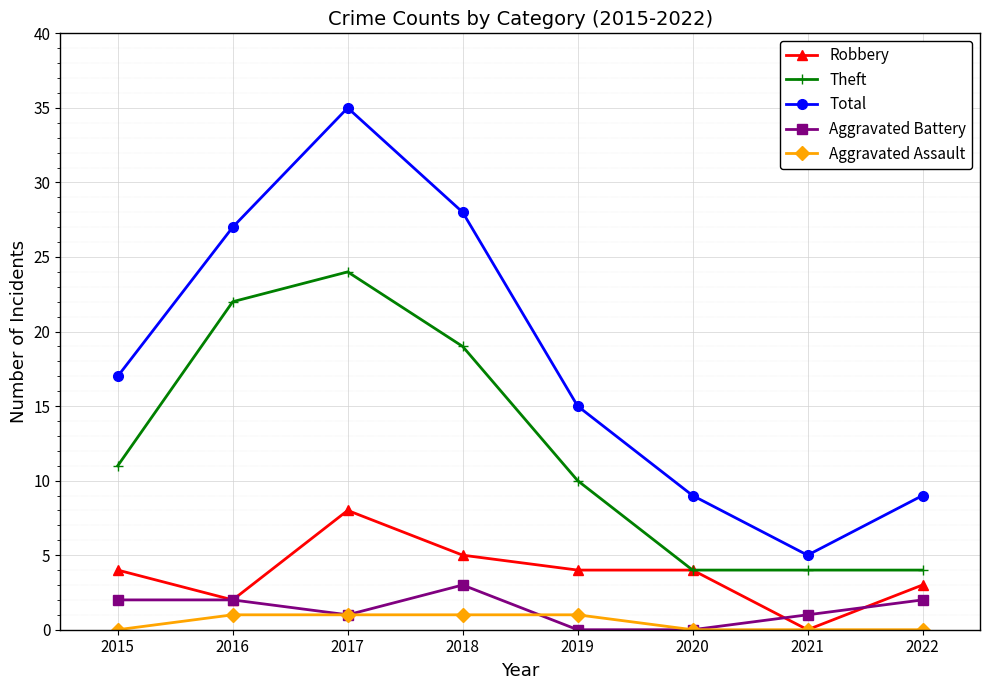

The Theft series shows 22 at 2016. True or false?

True